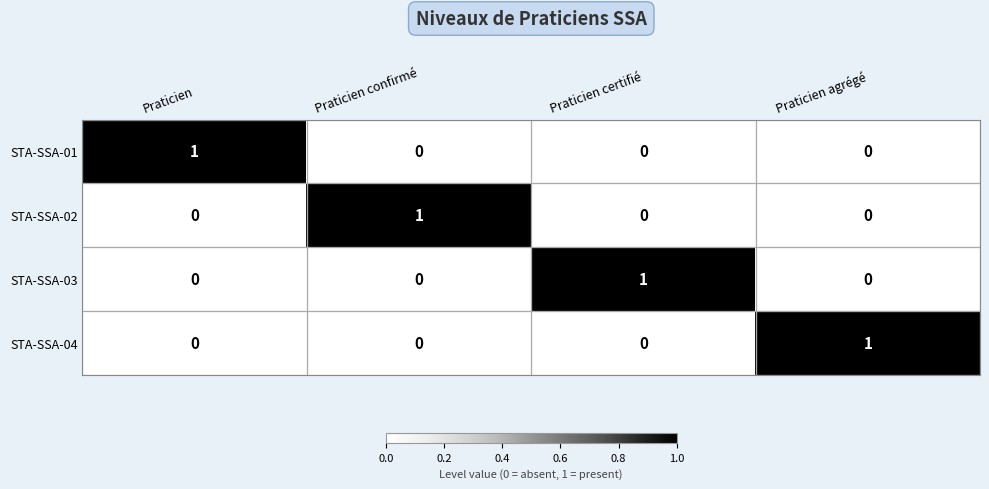

What is the difference between the highest and lowest values at Praticien?

1